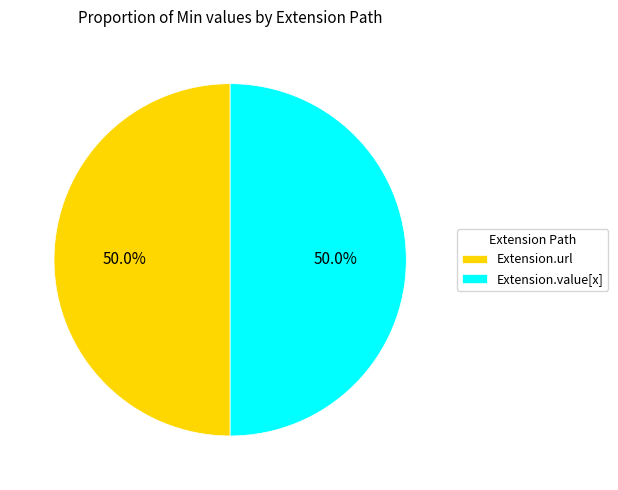

What portion of the pie excludes Extension.value[x]?

50.0%